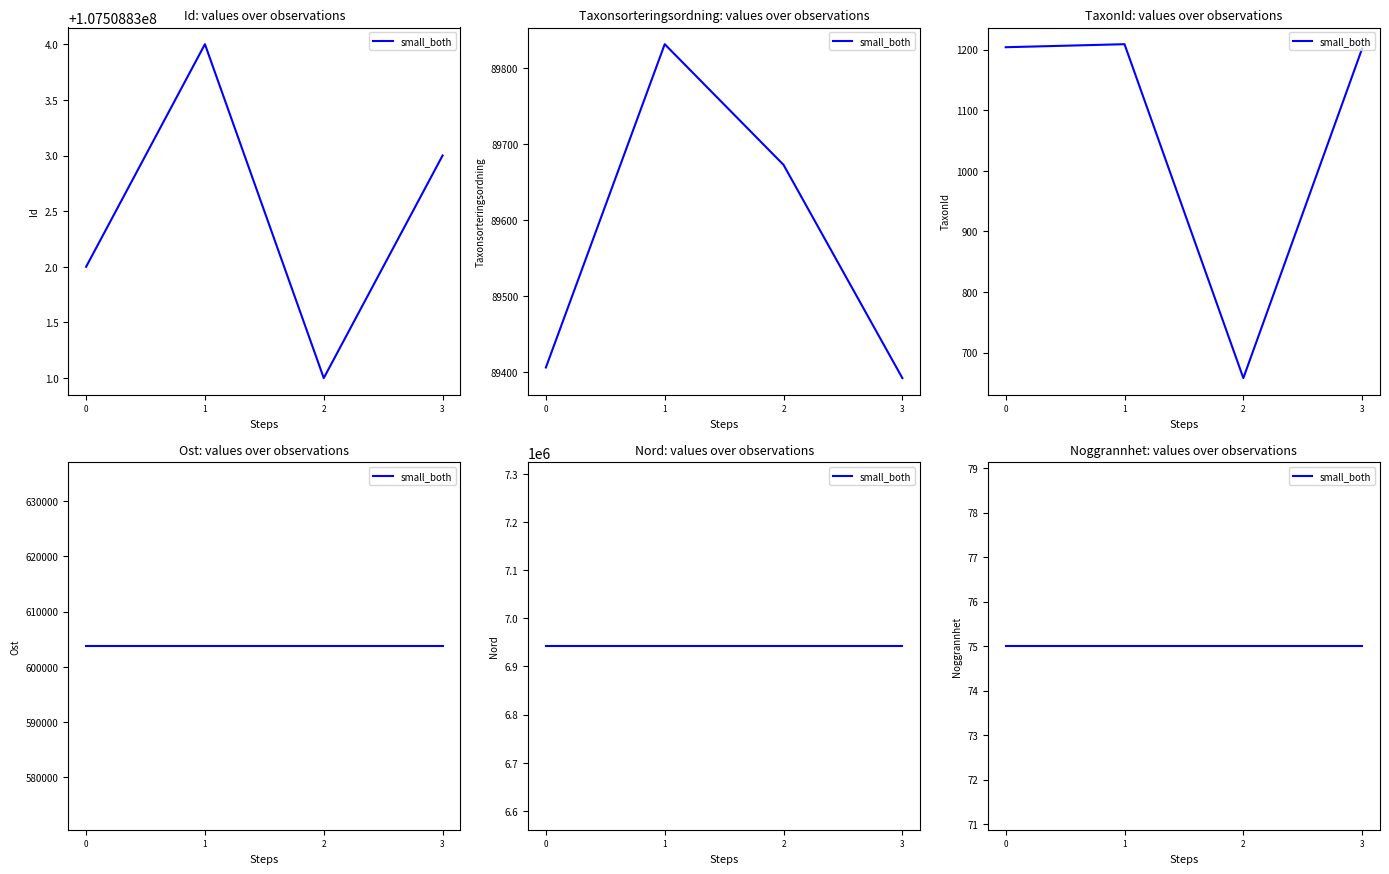

In TaxonId, how many points are higher than both neighbors (excluding endpoints)?

1